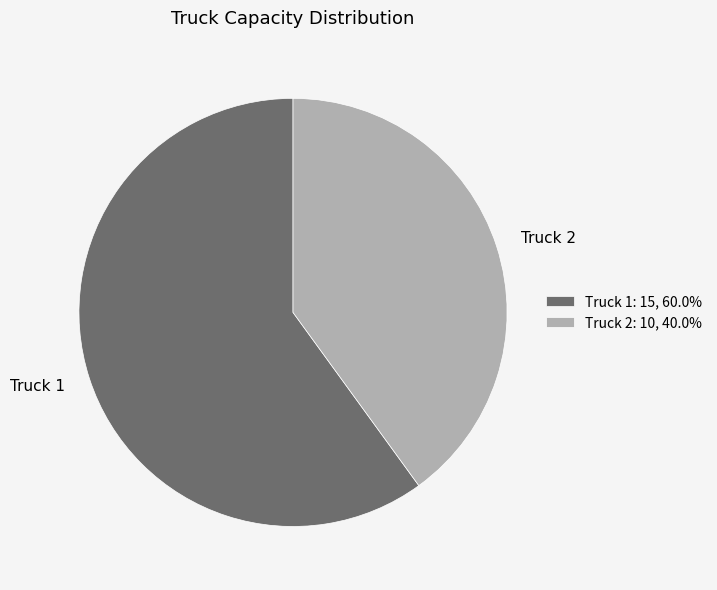

Is there a majority slice in this chart?

Yes